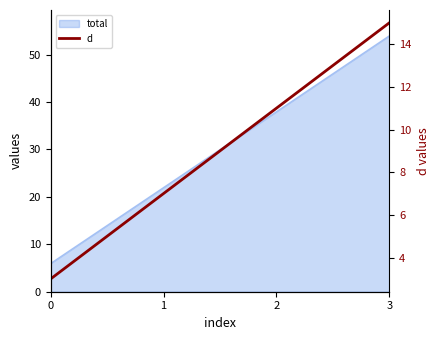

What is the approximate value at 1?

7